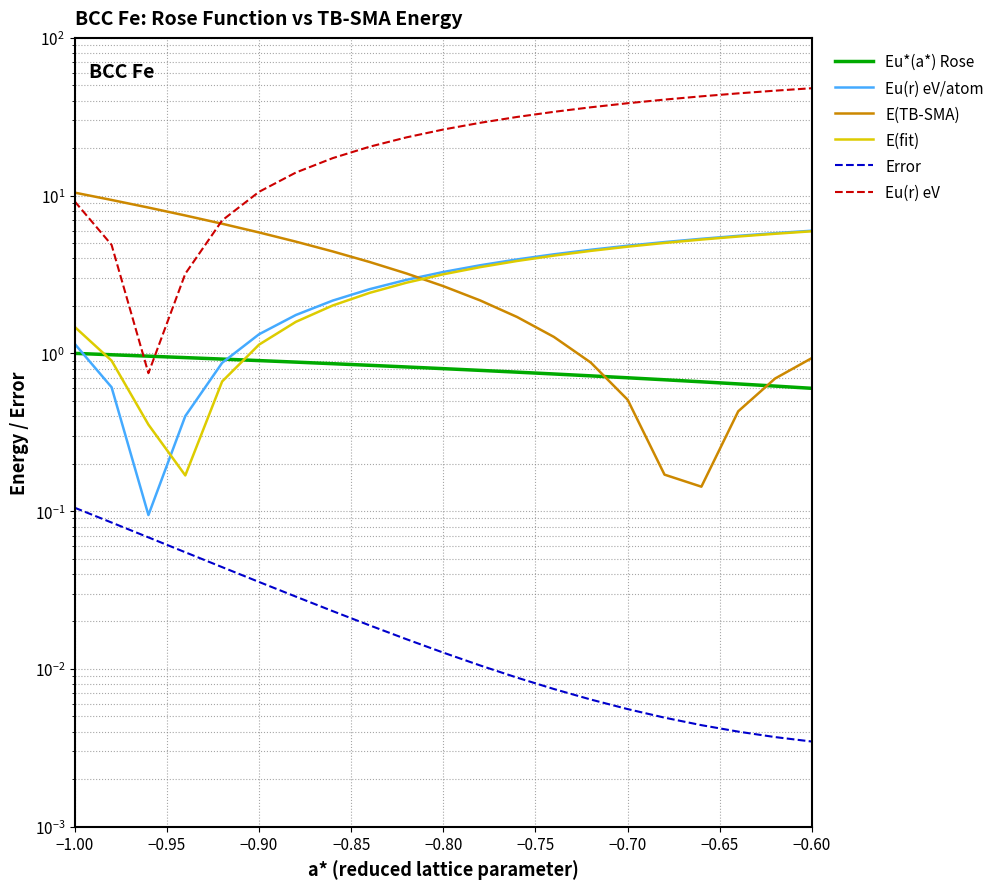

The Eu(r) eV/atom series shows 1.5 at 9. True or false?

False